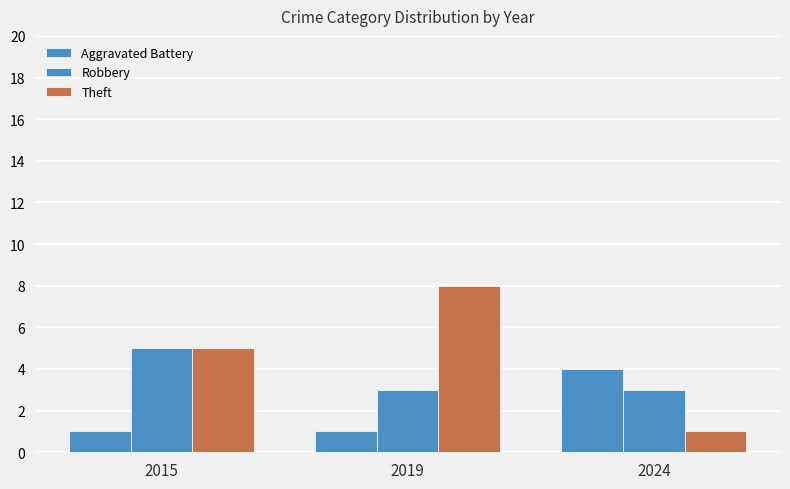

How many bars are there in each group?

3